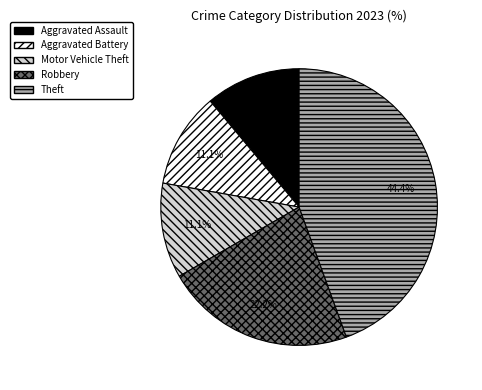

Count the number of slices in the pie.

5